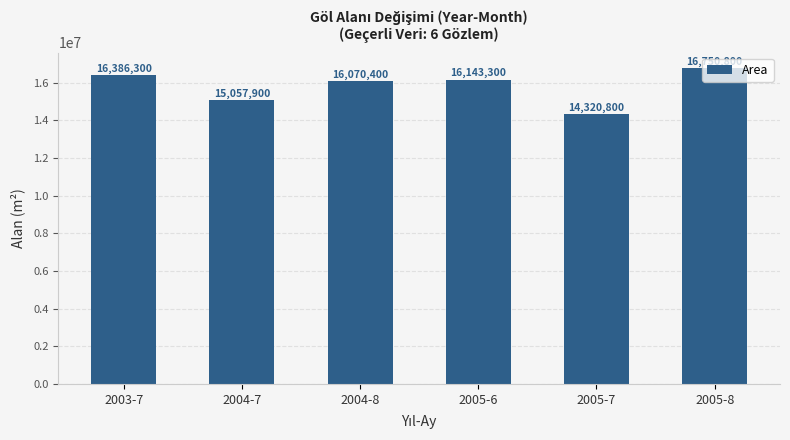

What is the sum of the values at 2005-7 and 2003-7?

30707100